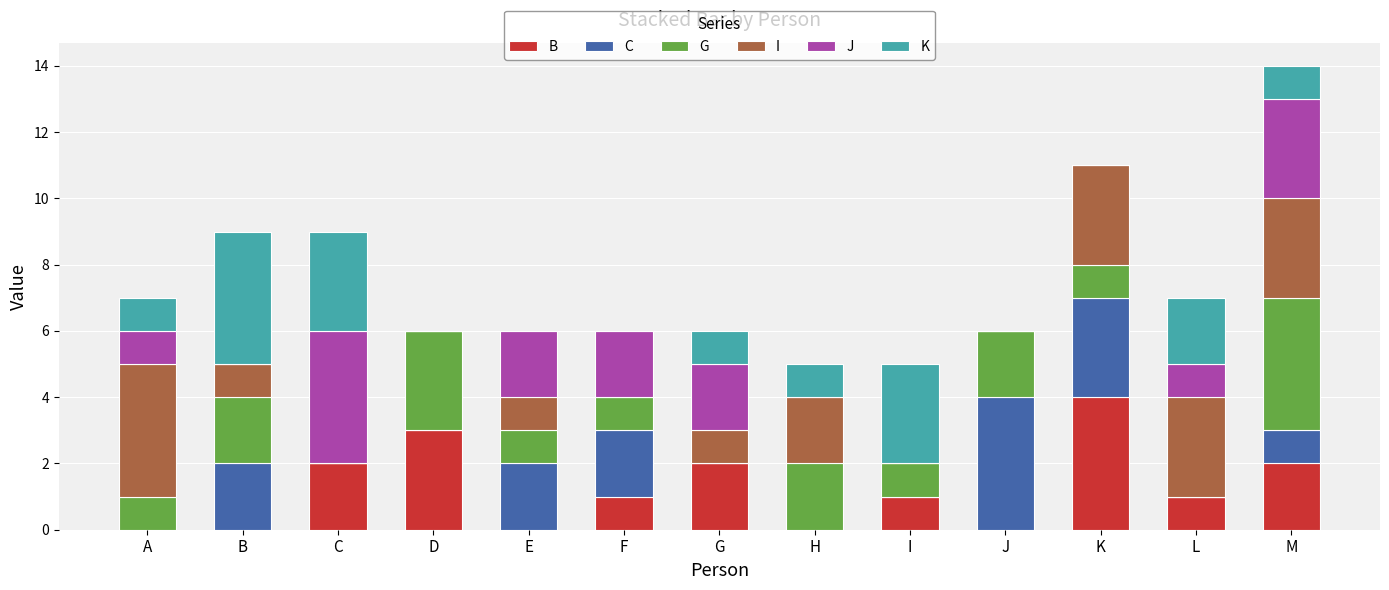

What is the total value across all series at I?

5